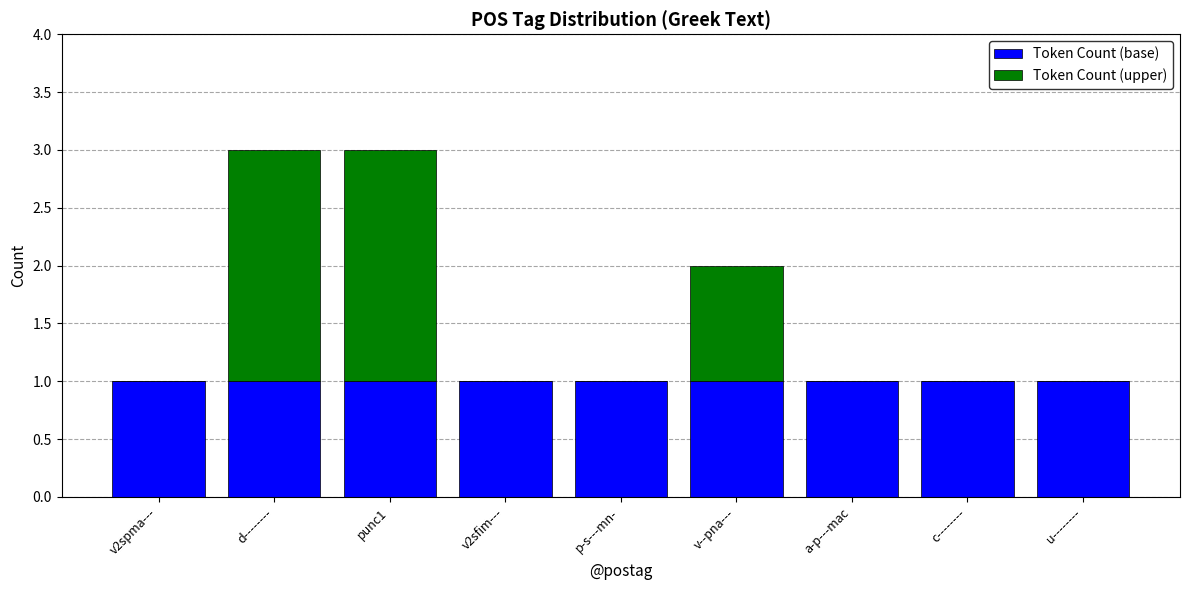

True or false: Token Count (base) has a value of 2 at u--------.

False